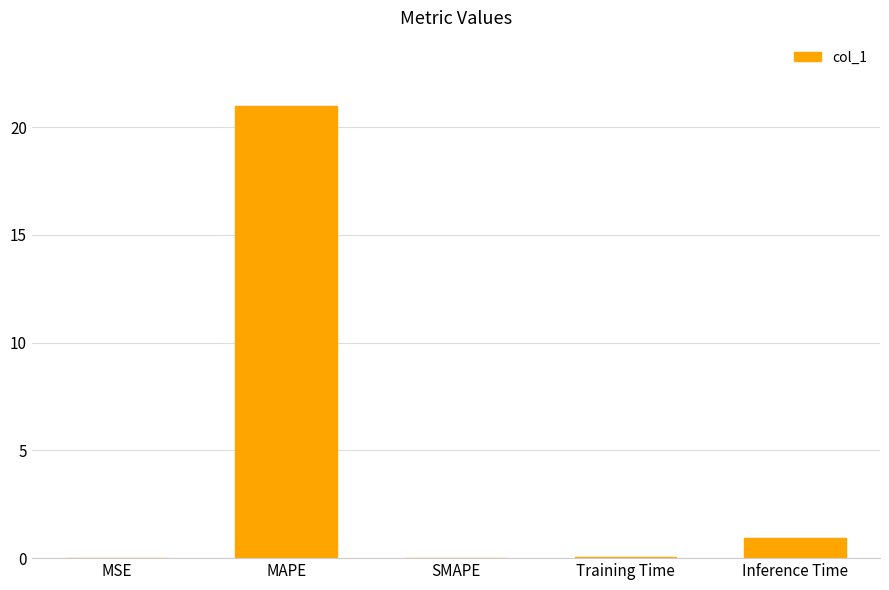

What is the change in value from SMAPE to Inference Time?

+0.9